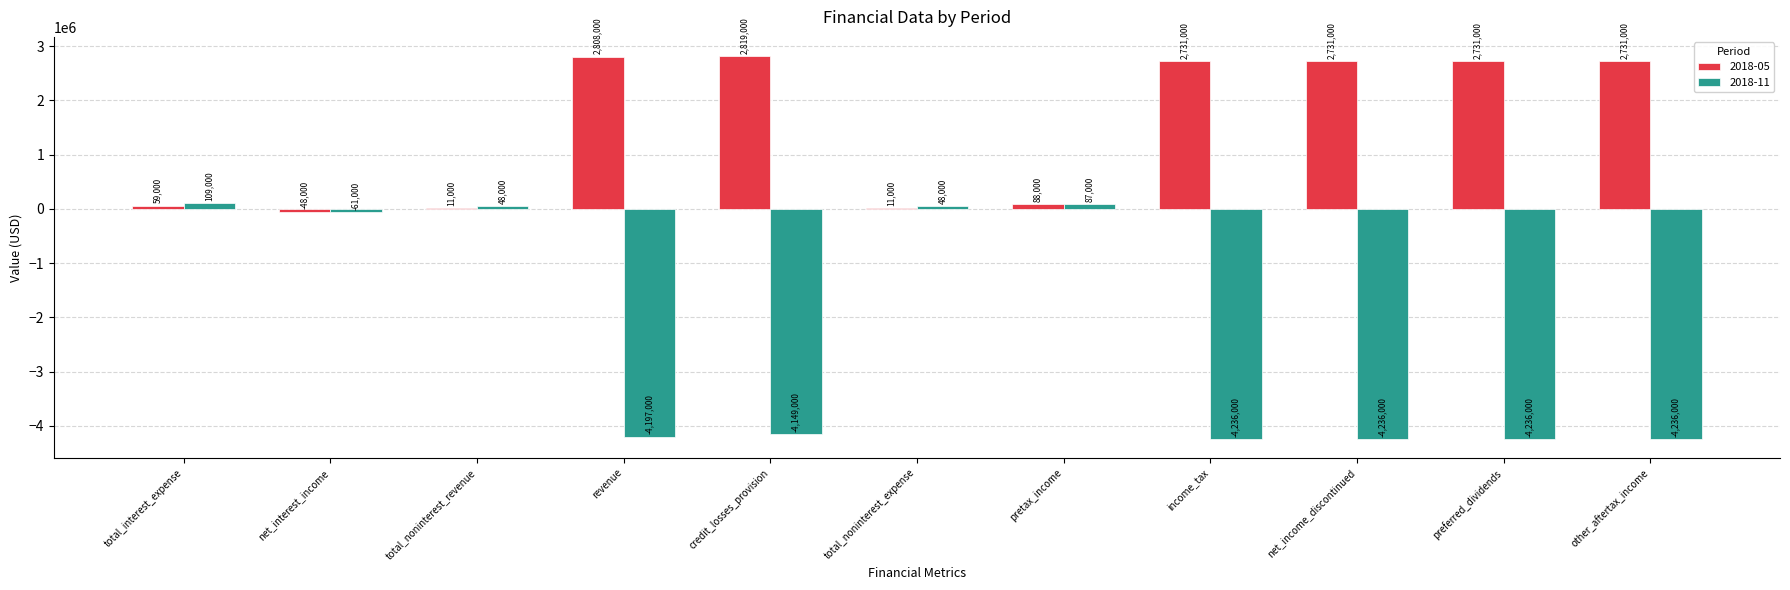

Which series changed the most between net_interest_income and preferred_dividends?

2018-11